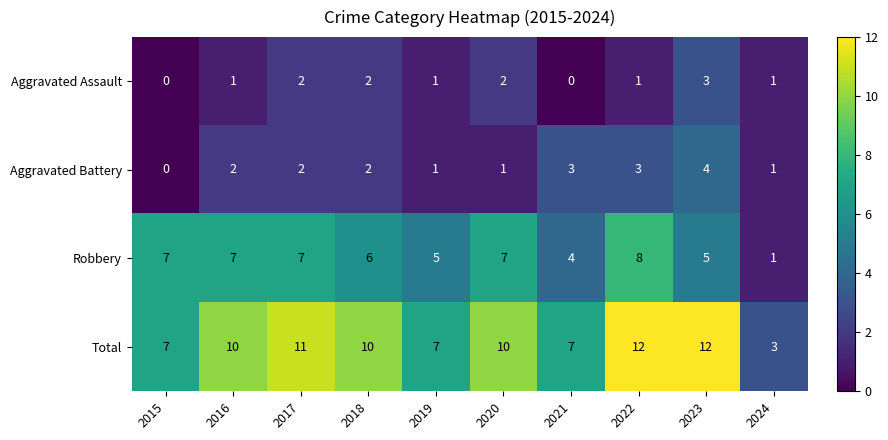

What is the average value of the Robbery series?

6